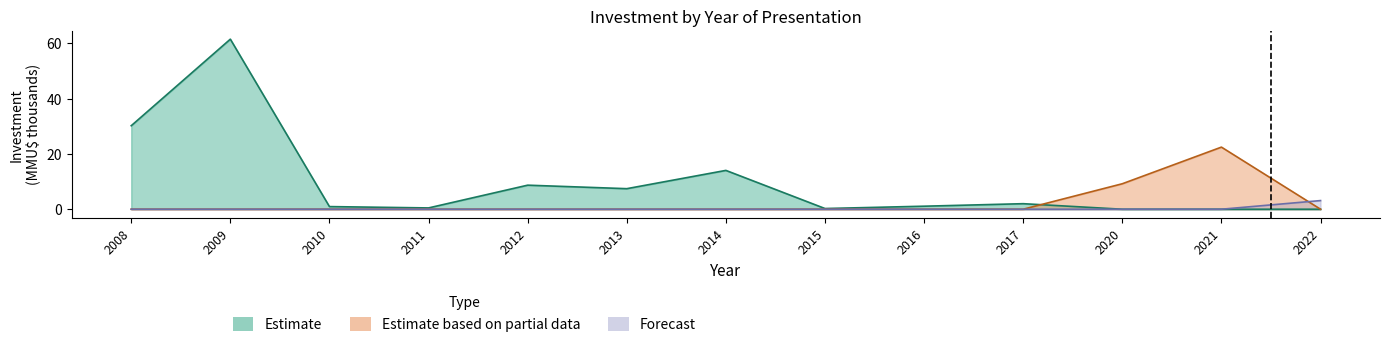

Reading right to left, list all the values displayed in this chart.

Estimate: 2022=0.0	2021=0.0	2020=0.0	2017=2.0	2016=1.1	2015=0.2	2014=14.0	2013=7.4	2012=8.7	2011=0.5	2010=0.9	2009=61.5	2008=30.2
Estimate based on partial data: 2022=0.0	2021=22.4	2020=9.2	2017=0.0	2016=0.0	2015=0.0	2014=0.0	2013=0.0	2012=0.0	2011=0.0	2010=0.0	2009=0.0	2008=0.0
Forecast: 2022=3.1	2021=0.0	2020=0.0	2017=0.0	2016=0.0	2015=0.0	2014=0.0	2013=0.0	2012=0.0	2011=0.0	2010=0.0	2009=0.0	2008=0.0